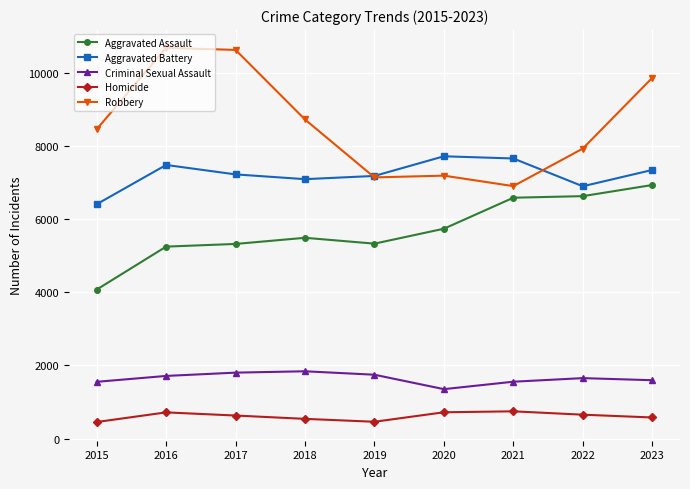

True or false: Aggravated Battery has more than 1 points higher than both neighbors.

True